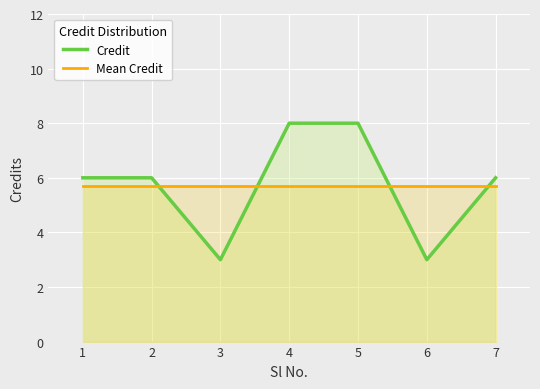

How many interior local valleys does the Credit series have?

2